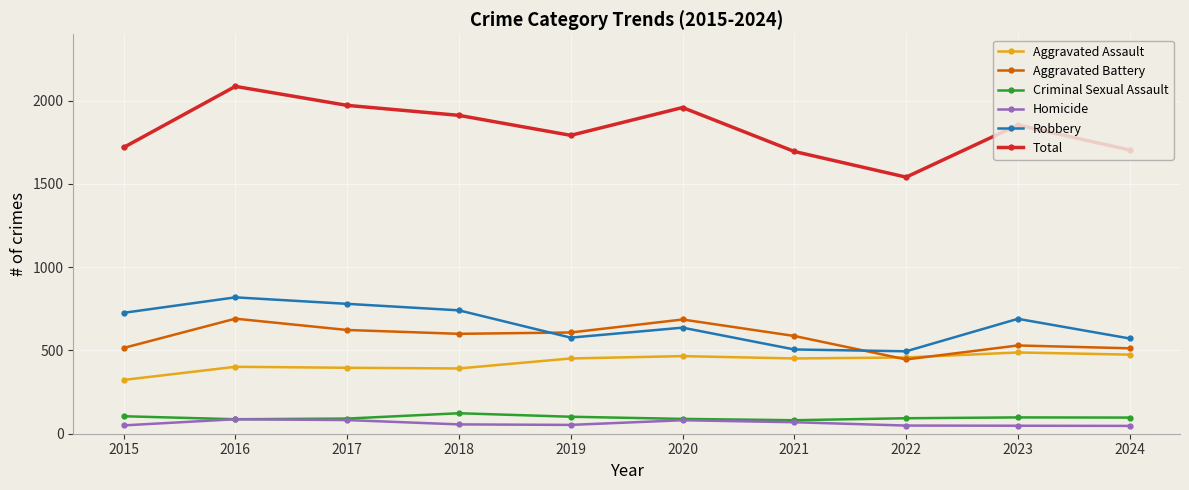

What are all the series names shown in the legend?

Aggravated Assault, Aggravated Battery, Criminal Sexual Assault, Homicide, Robbery, Total